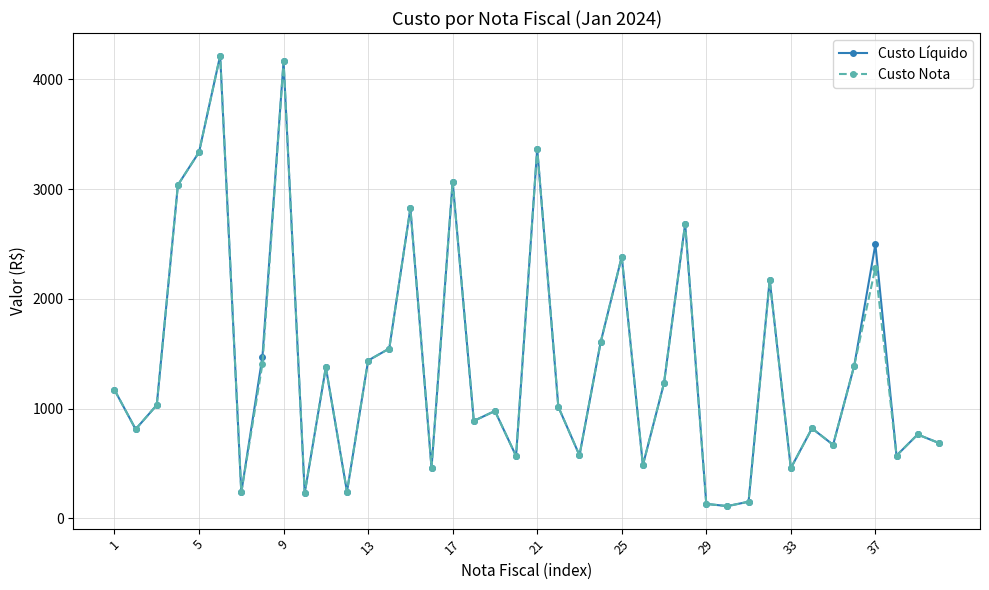

What is the smallest value displayed?

110.6